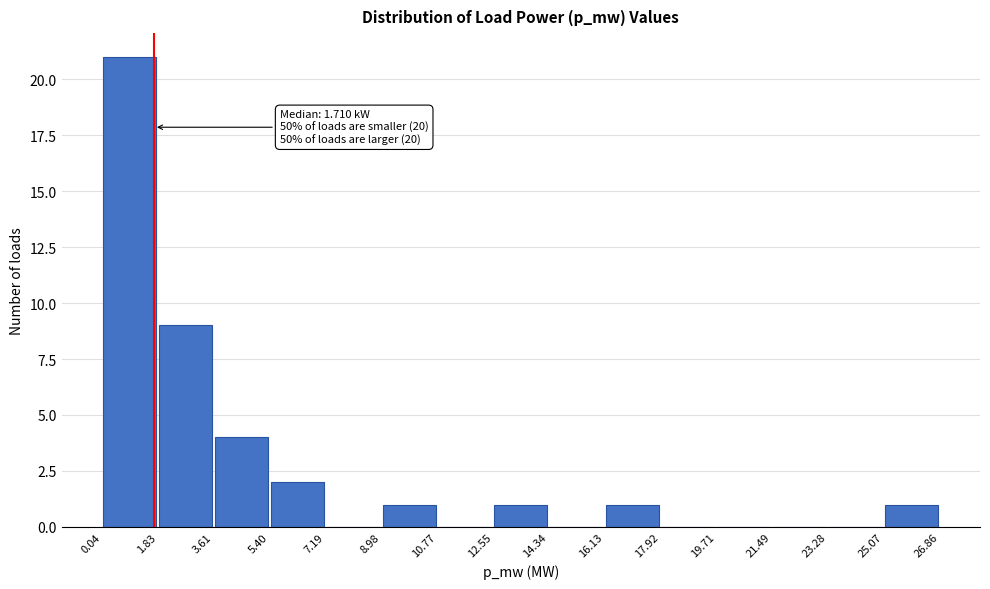

Which range on the x-axis has the tallest bar?

0.04 to 1.83